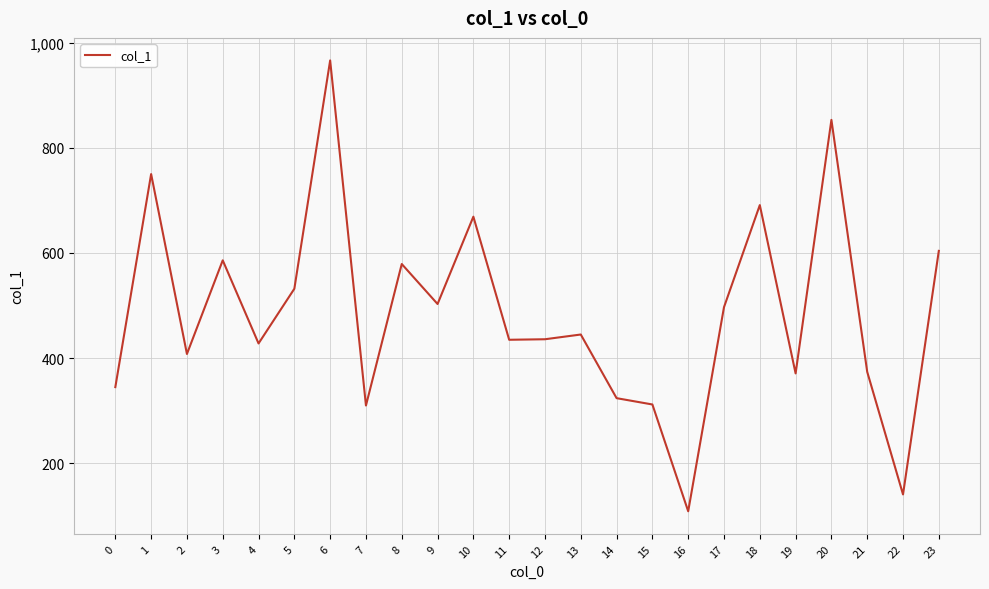

True or false: there are more than 2 points higher than both neighbors.

True